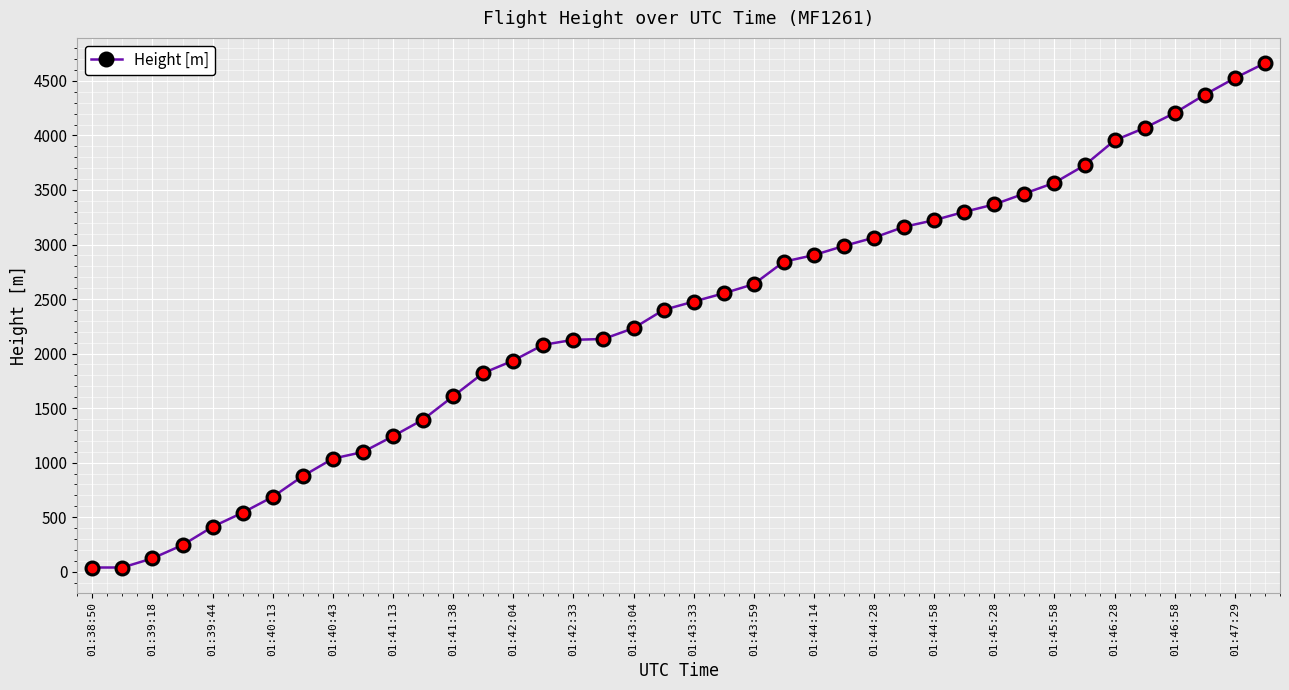

What is the greatest value displayed?

4663.4